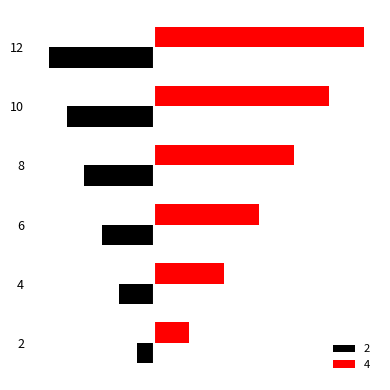

Is the value of 2 at 12 greater than the value of 4 at 4?

No